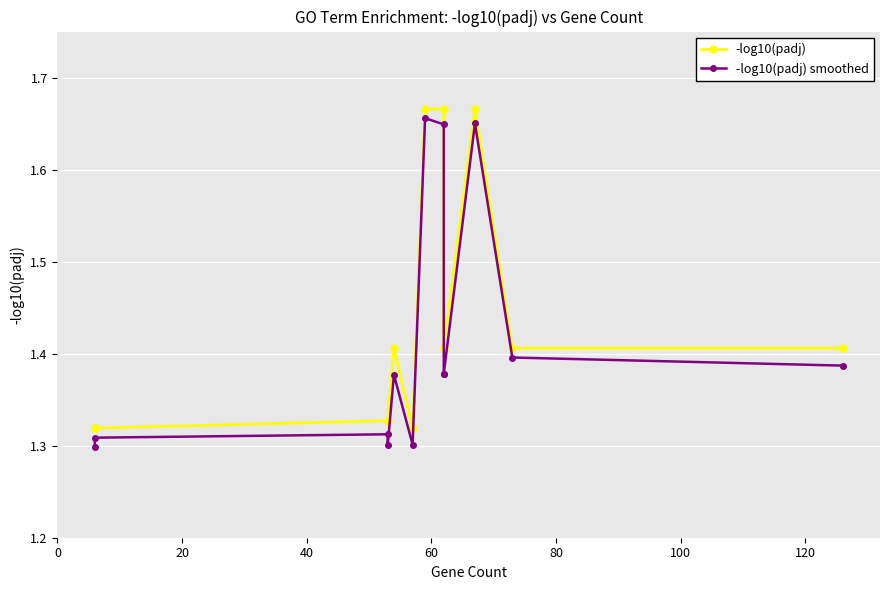

Which has a higher value, 12 or 80?

12